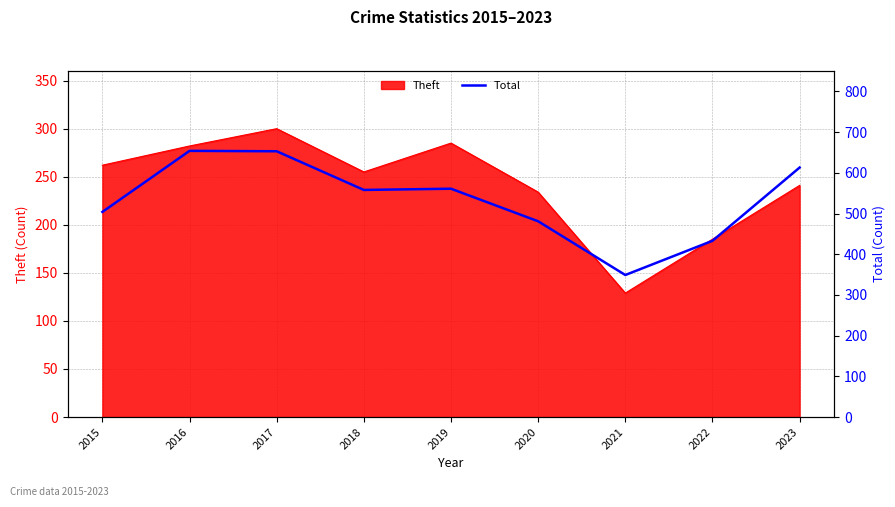

The value at 2019 is 731. True or false?

False